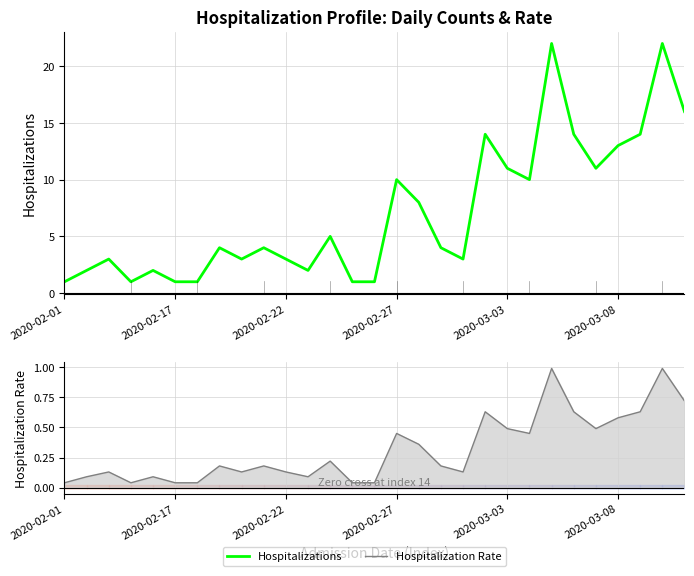

Approximately how many times larger is the value at 6 compared to 2020-02-17?

0.5